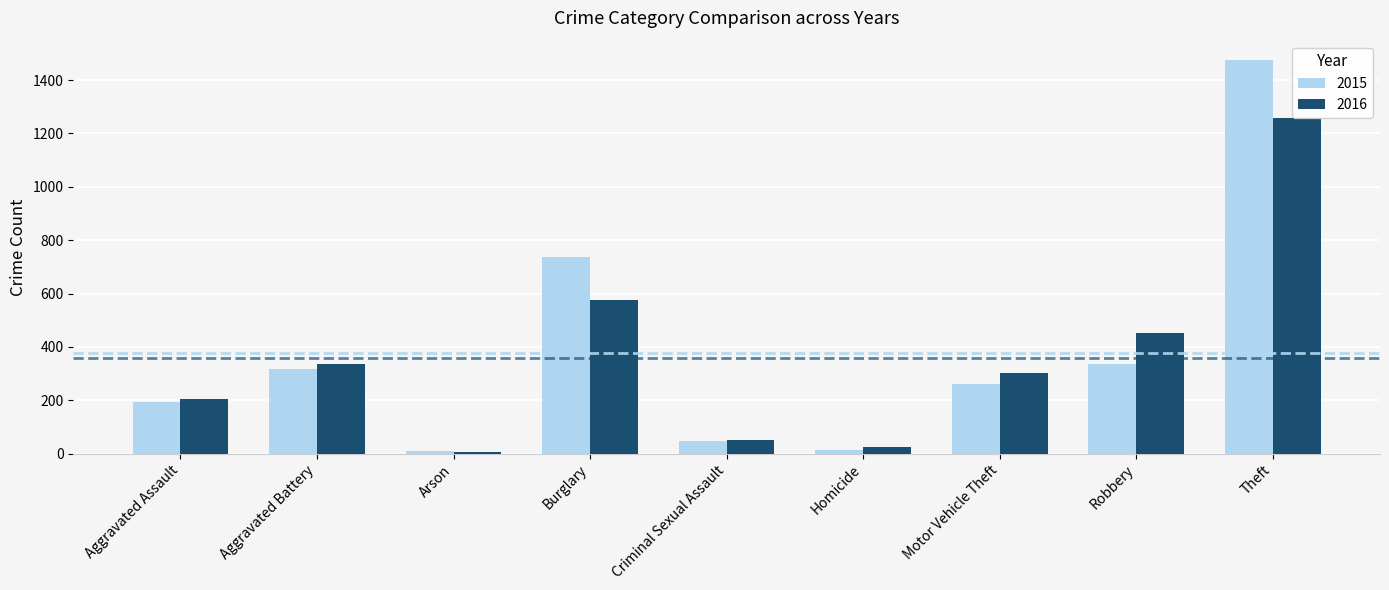

Is the value of 2015 at Burglary greater than the value of 2016 at Robbery?

Yes